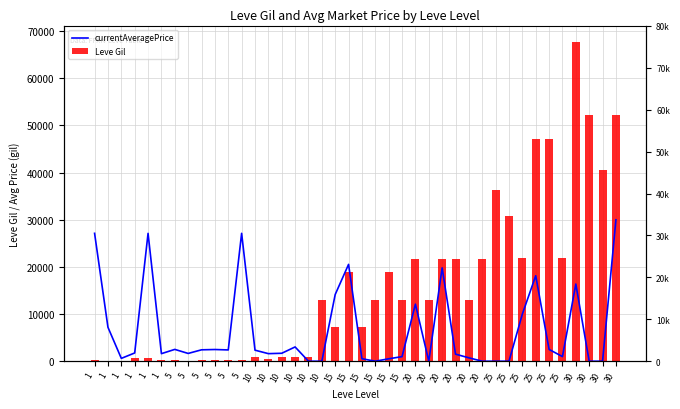

What is the spread (max minus min) of values at 15?

6979